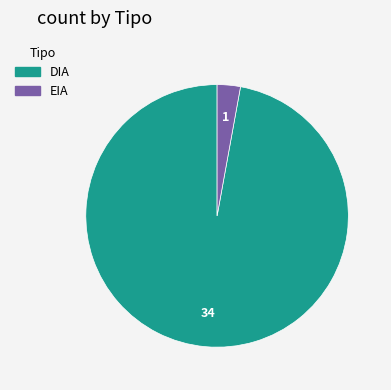

How many slices are in this pie chart?

2